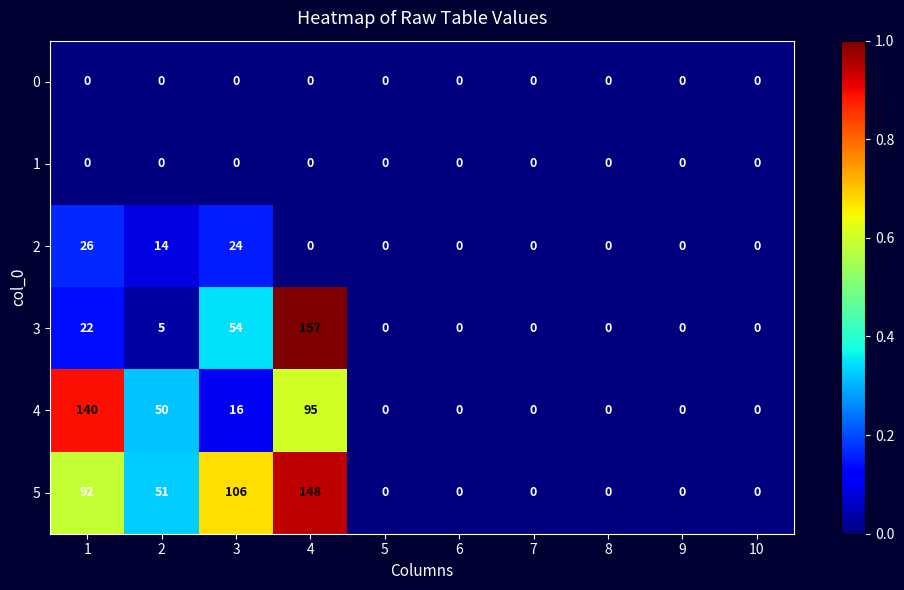

Which series has the largest range (max minus min)?

3